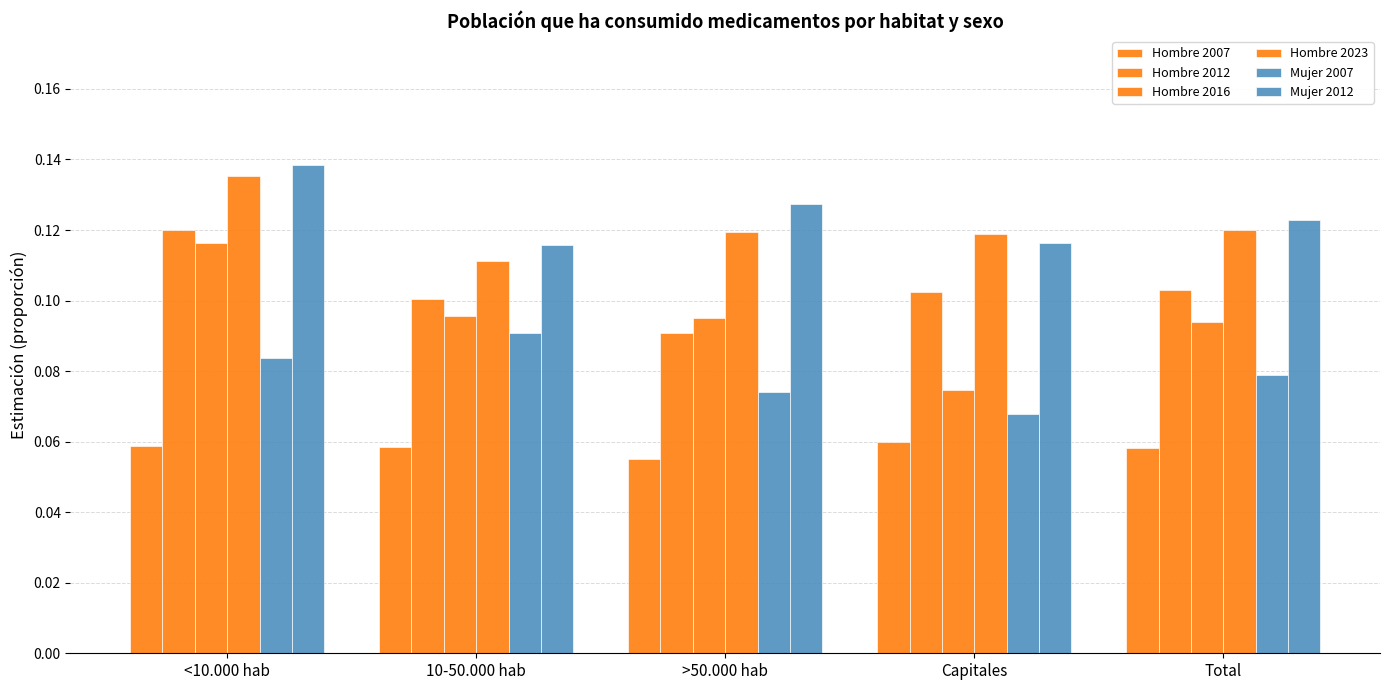

What is the difference between the highest and lowest values at Capitales?

0.1